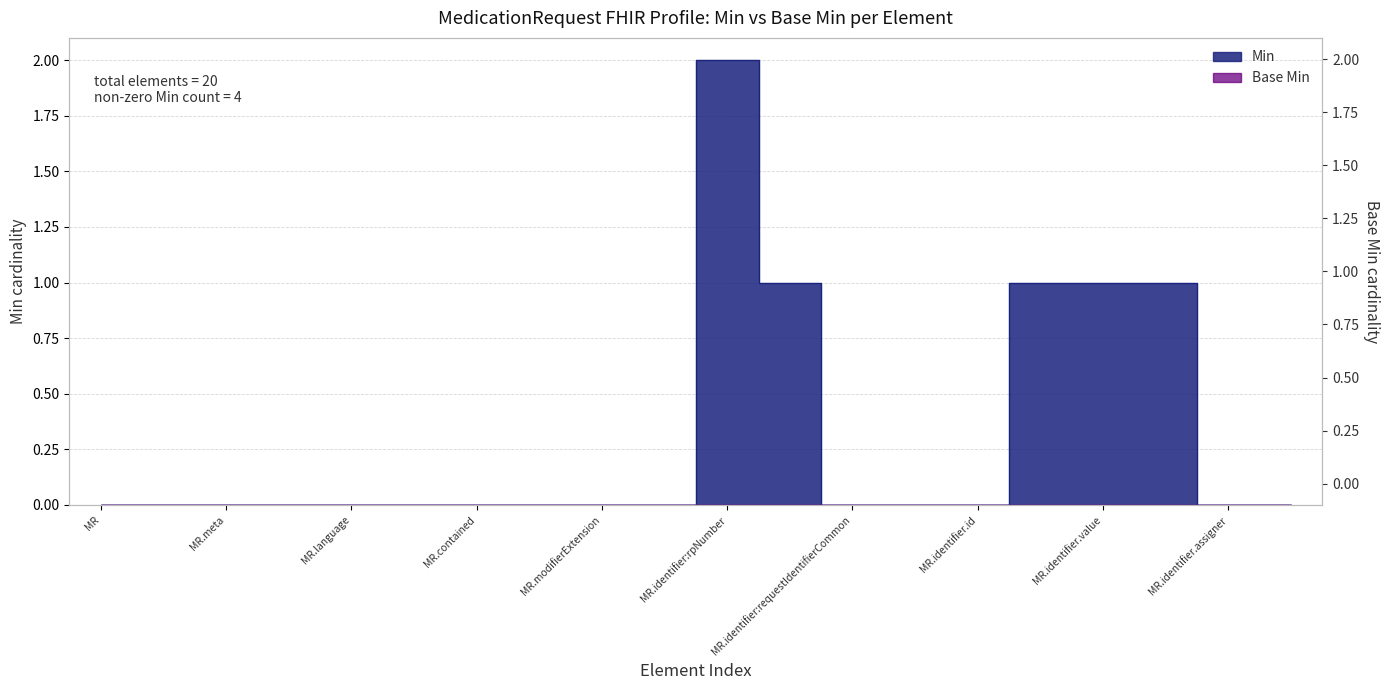

Which category has the highest value across all series?

MR.identifier:rpNumber